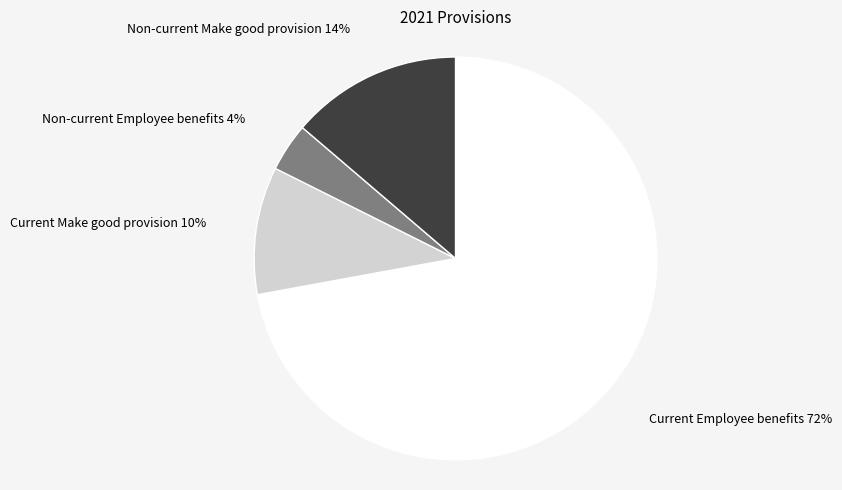

What is the largest slice in the pie chart?

Current Employee benefits